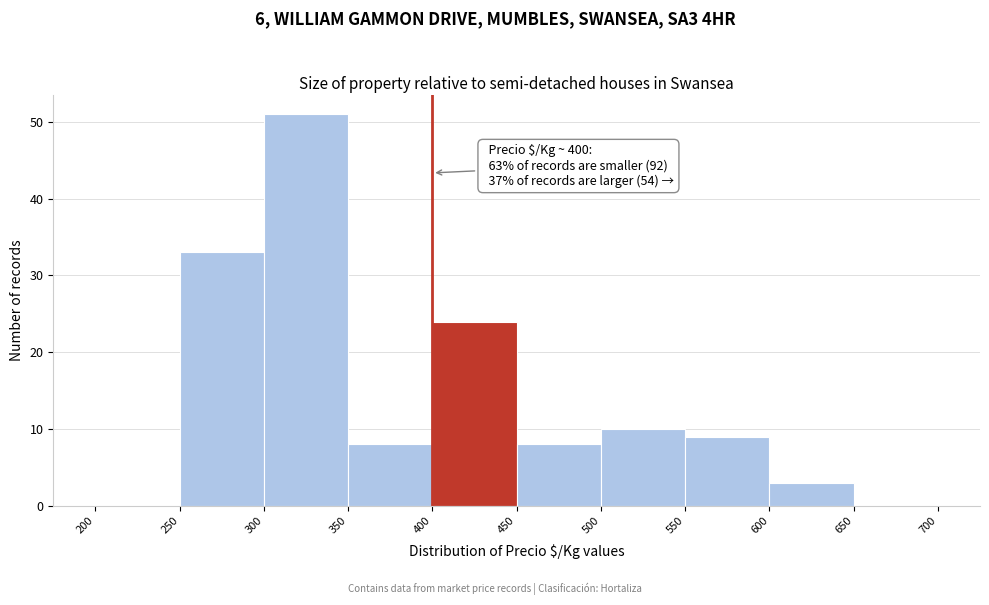

Over which range of the x-axis is the bar tallest?

300 to 350